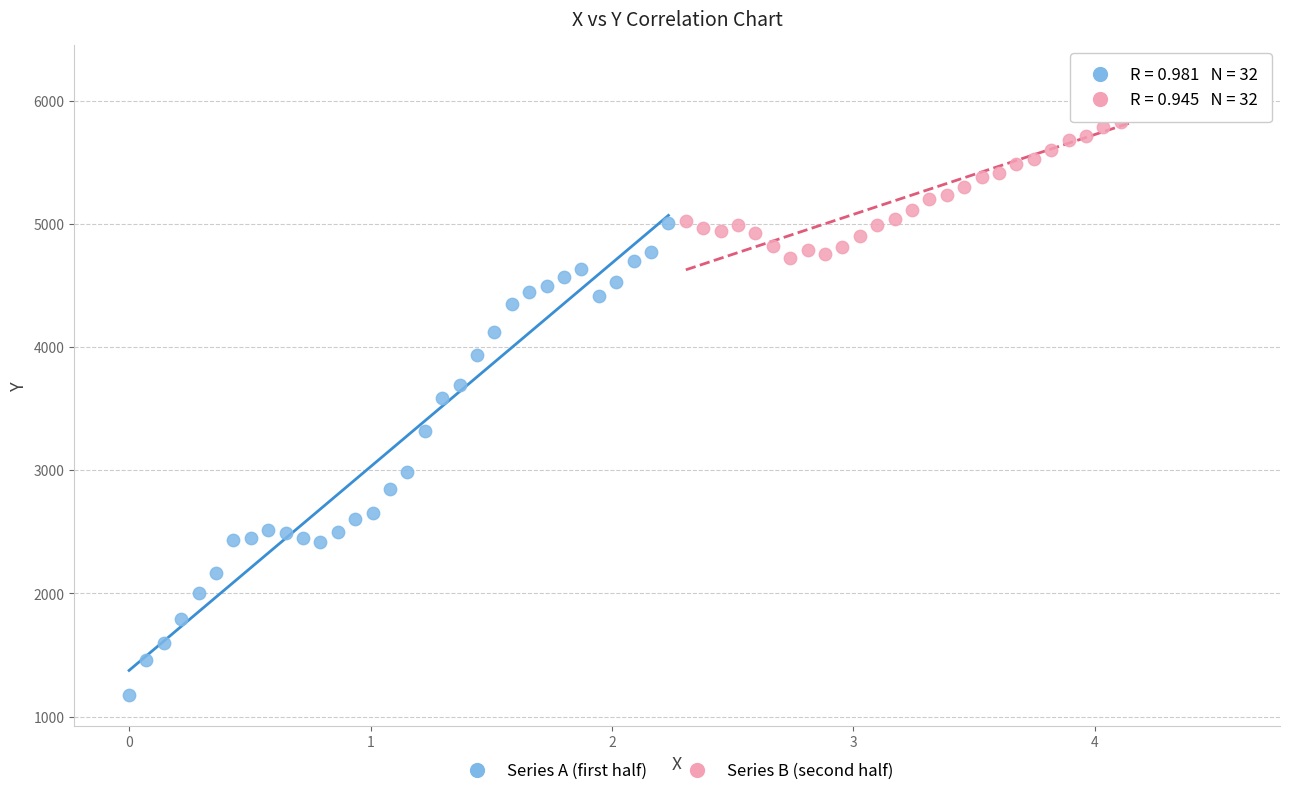

Which series contains the lowest Y value?

Series A (first half)